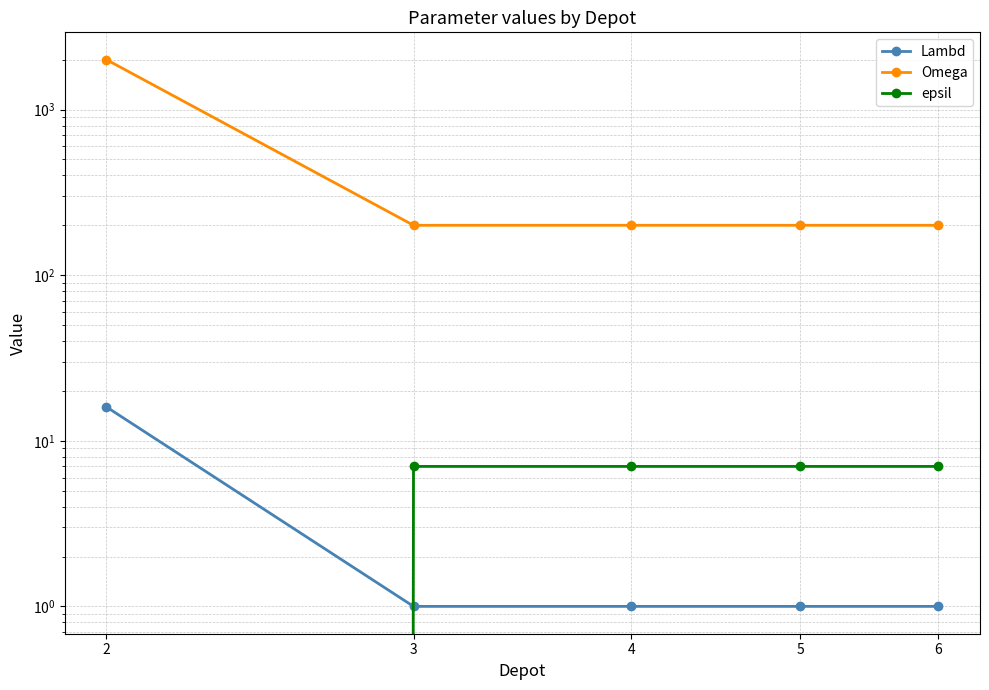

Is this an area chart (filled region under the line)?

No